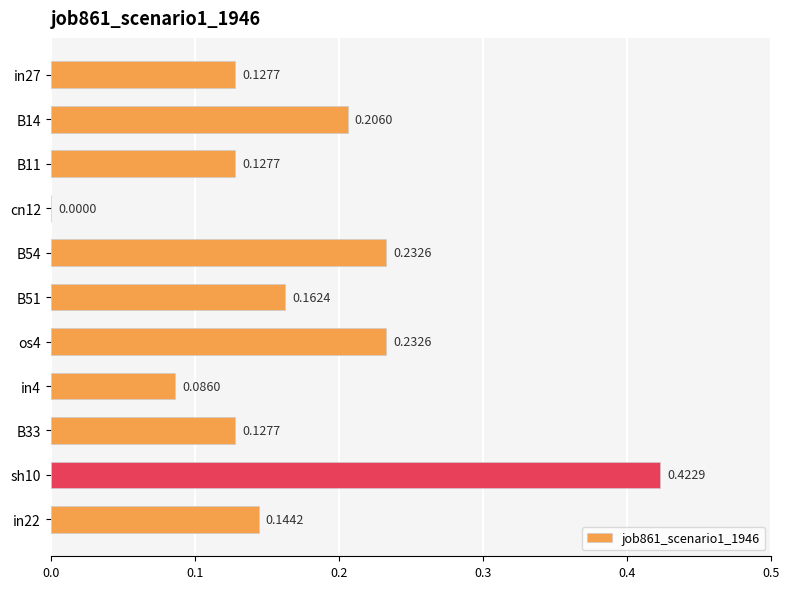

What is the sum of all values?

1.9